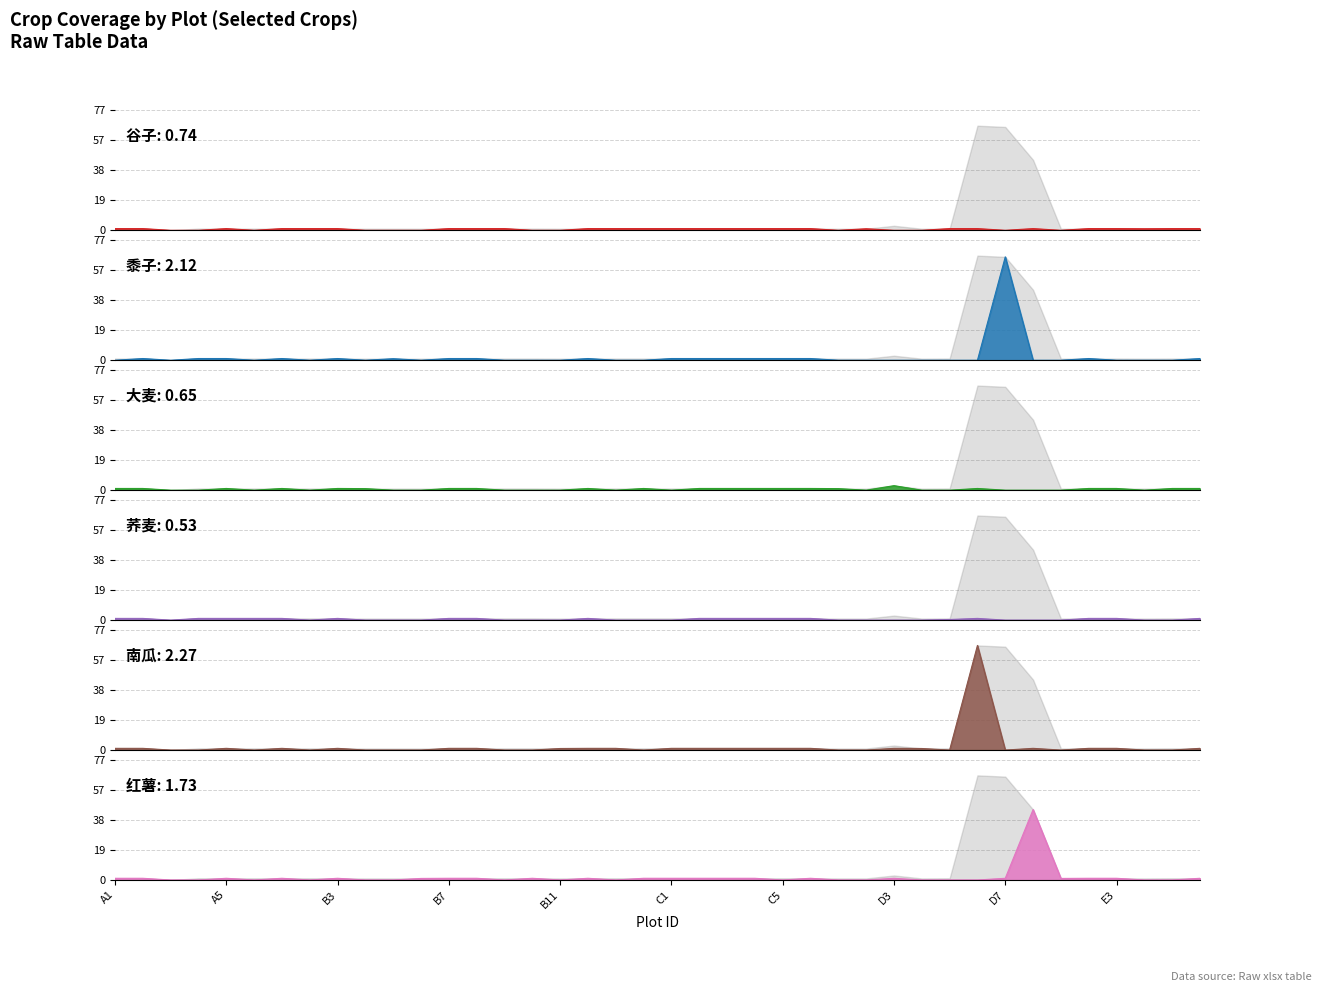

How many data points in 谷子 are above 1?

25